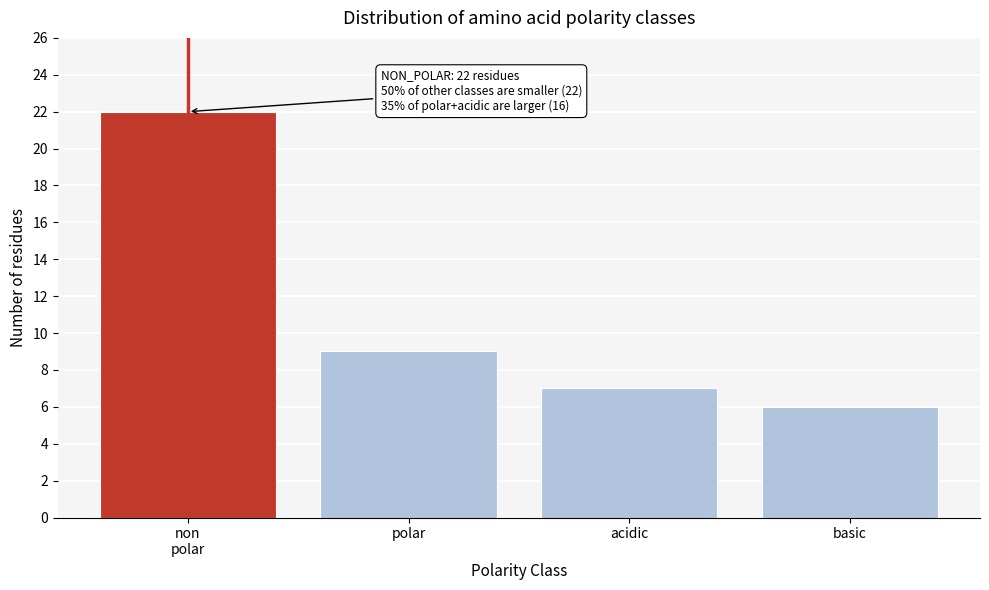

Reading left to right, extract all data points from this chart.

22	9	7	6